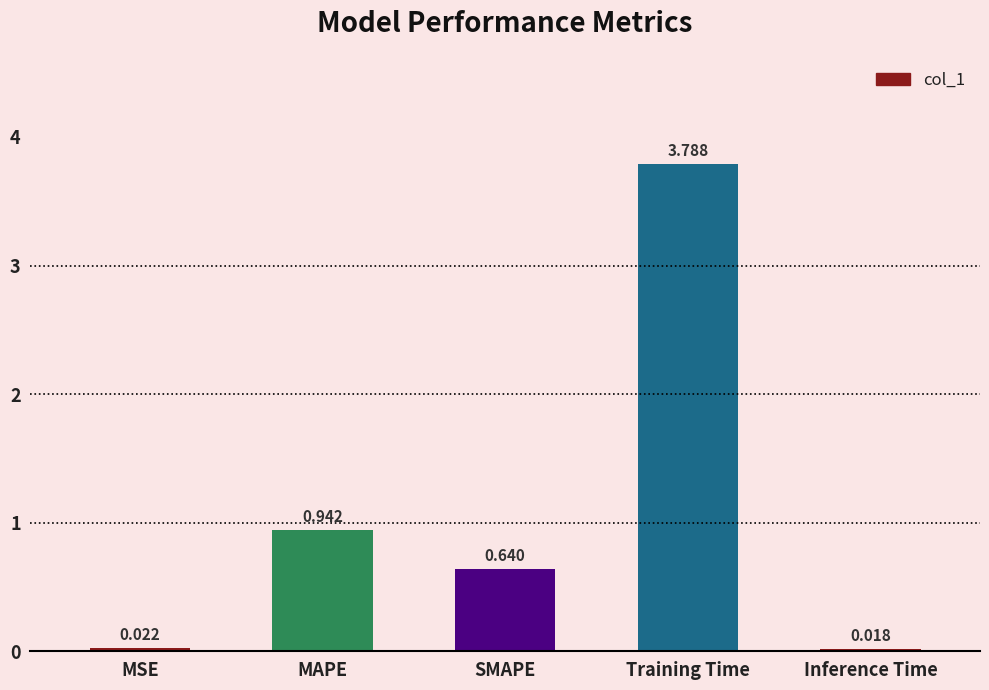

What is the difference between the values at Inference Time and Training Time?

3.8